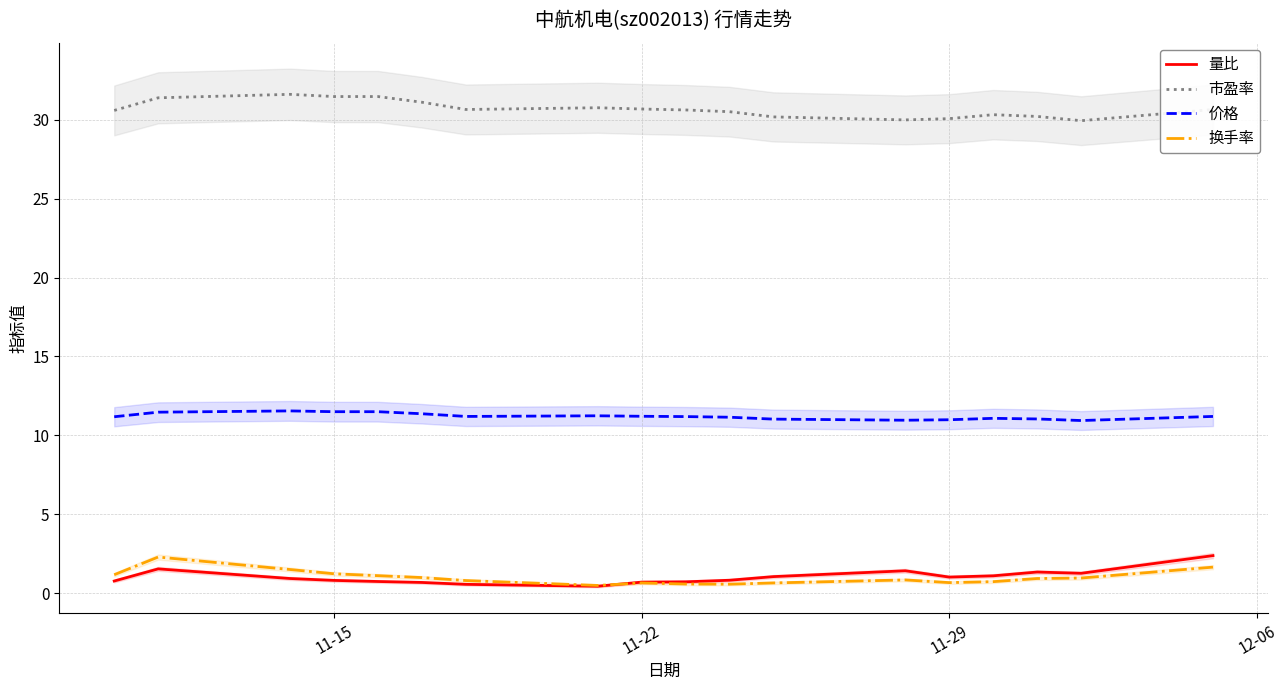

True or false: 换手率 and 价格 cross at least once.

False